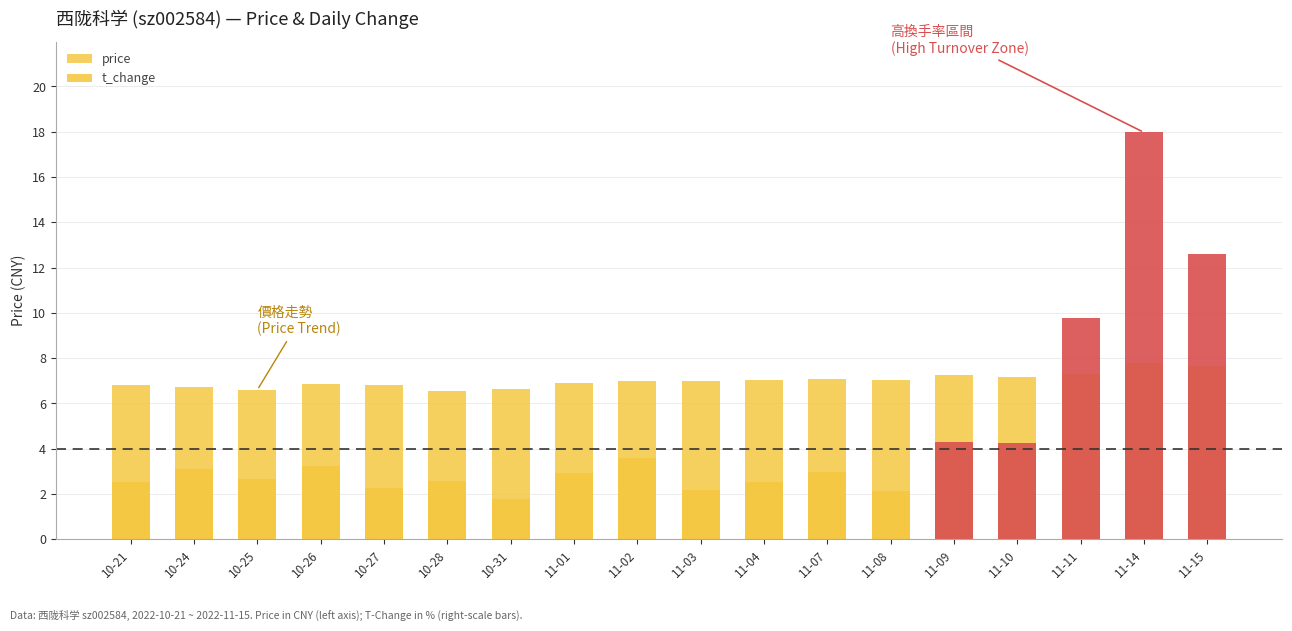

Which series has the largest total across all categories?

price